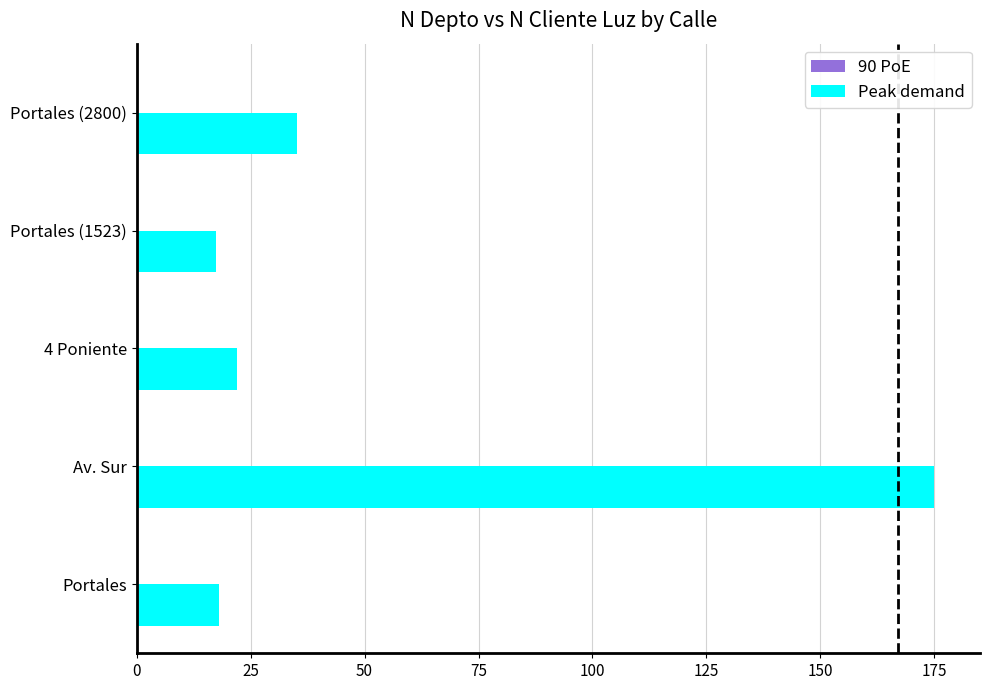

Which category has the highest value in the Peak demand series?

Av. Sur